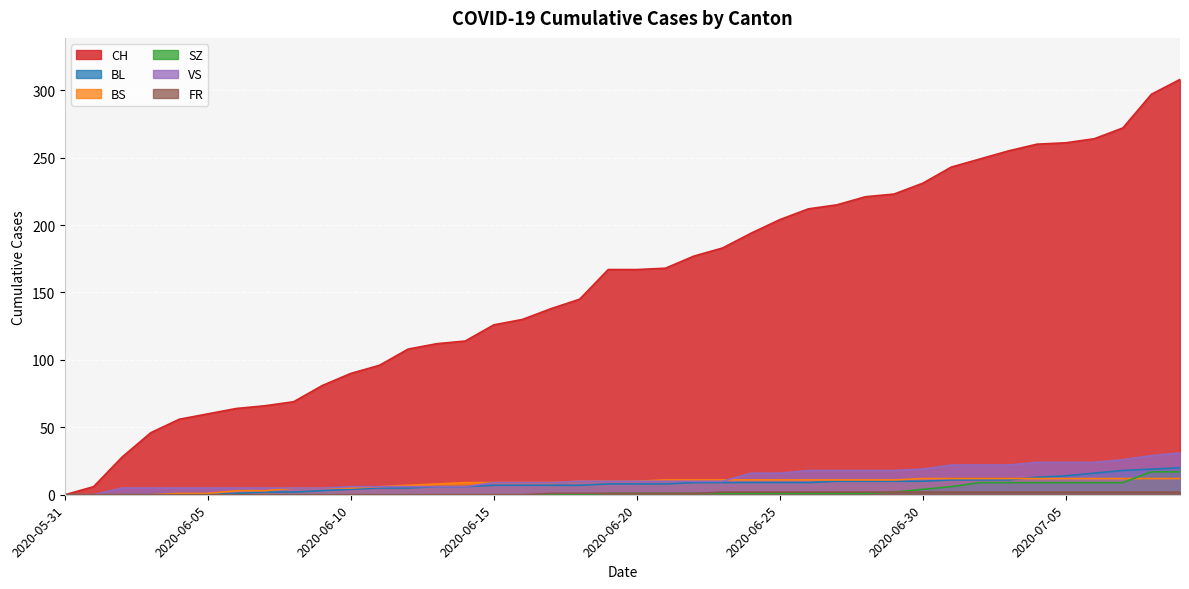

True or false: FR has a value of 0 at 2020-06-07.

True